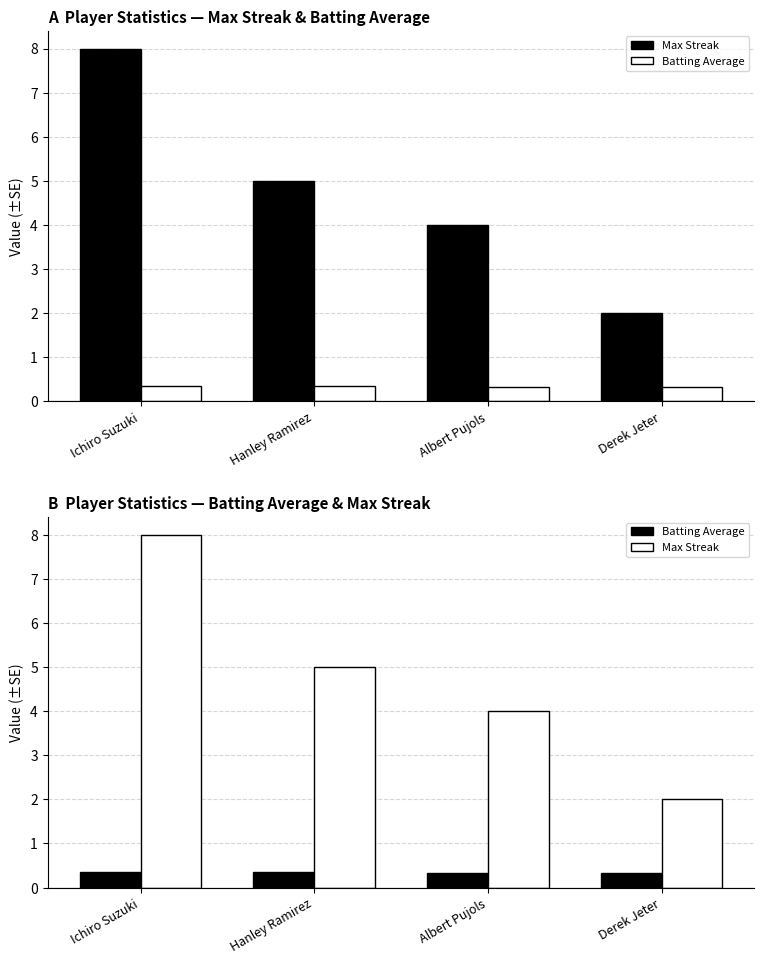

Between Derek Jeter and Hanley Ramirez, which is larger?

Hanley Ramirez